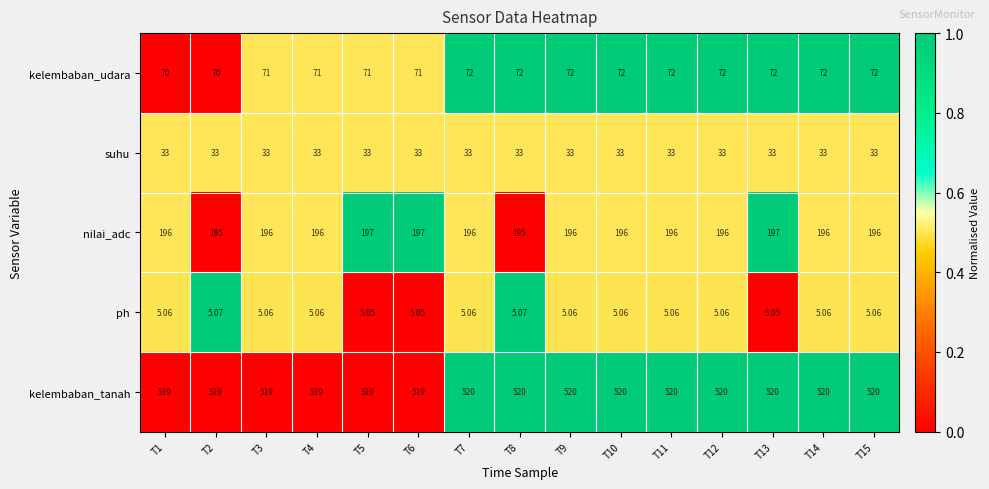

Rank the series by their maximum value, from highest to lowest.

kelembaban_tanah, nilai_adc, kelembaban_udara, suhu, ph